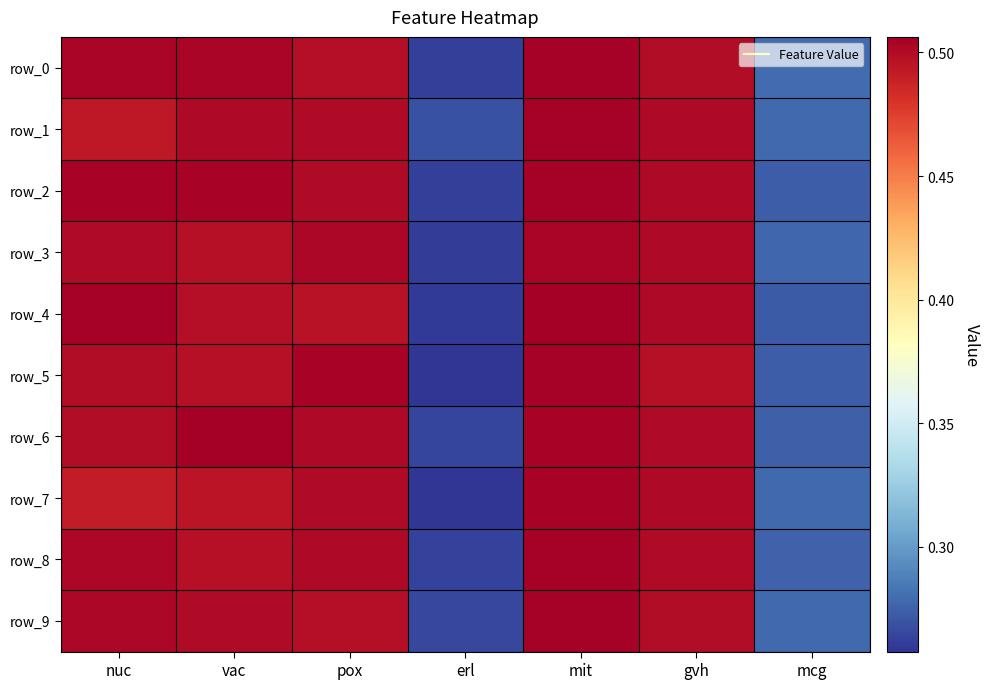

Which series has the largest range (max minus min)?

row_5